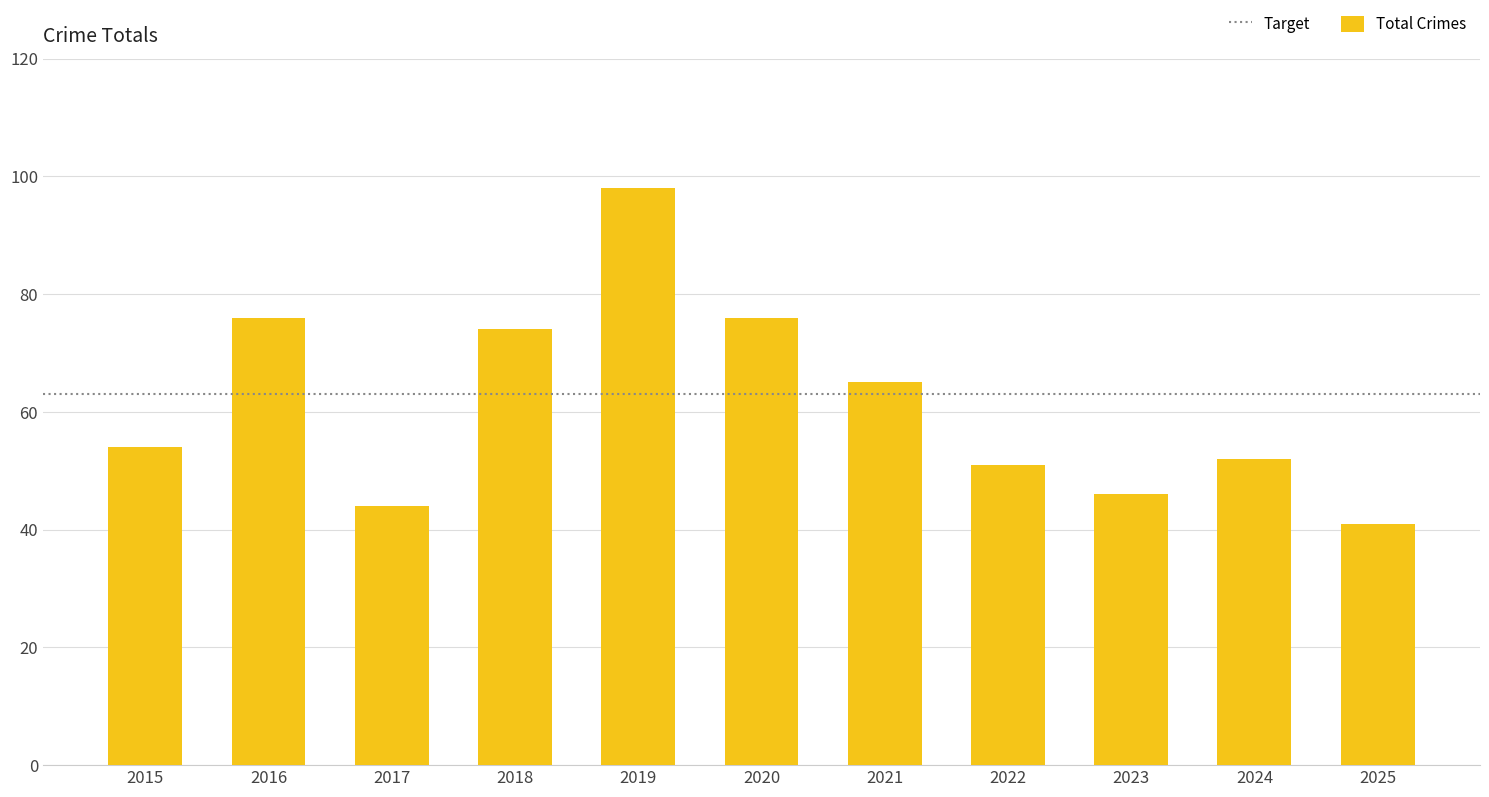

What is the value of the 7th bar from the left?

65